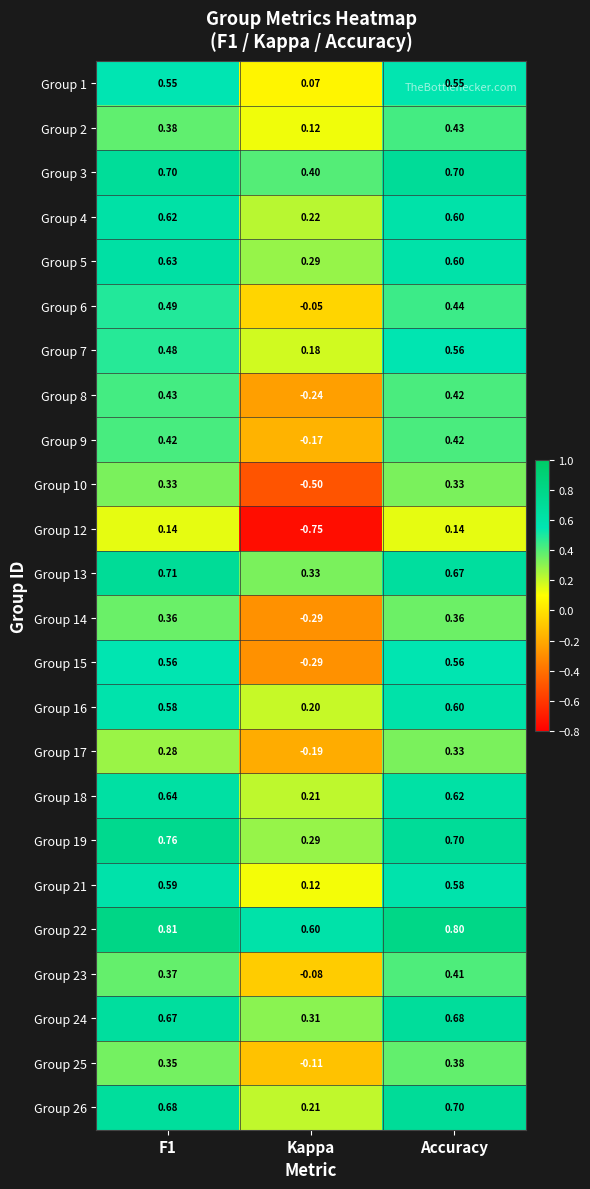

Where is Group 26 nearest to the value 0?

Kappa